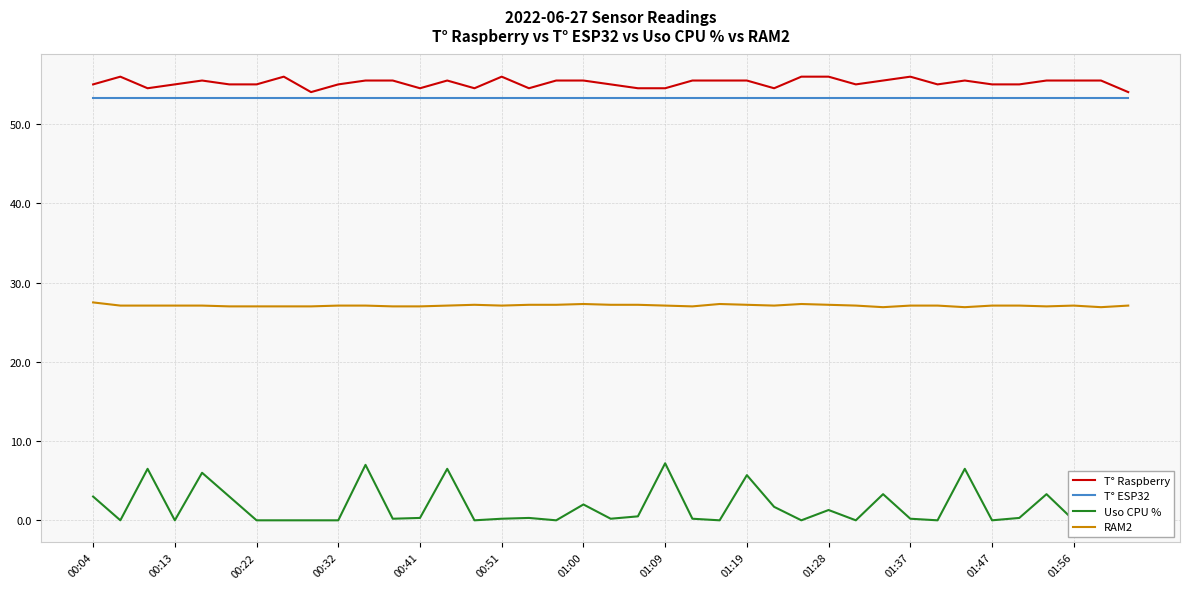

The value of T° ESP32 at 28 is 31.9. True or false?

False